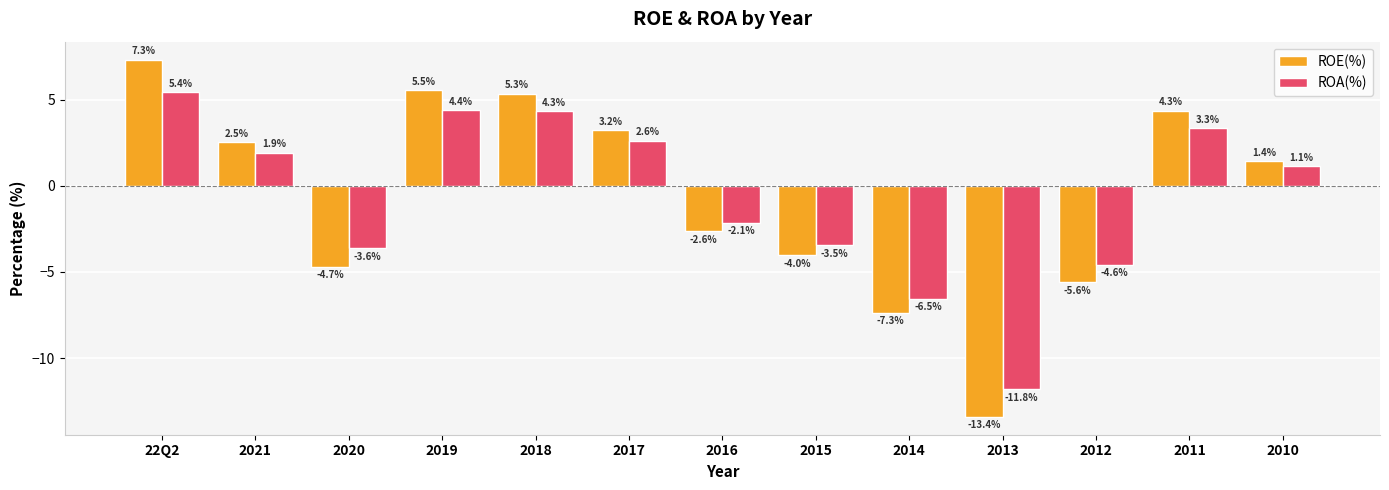

What is the smallest value displayed?

-13.4